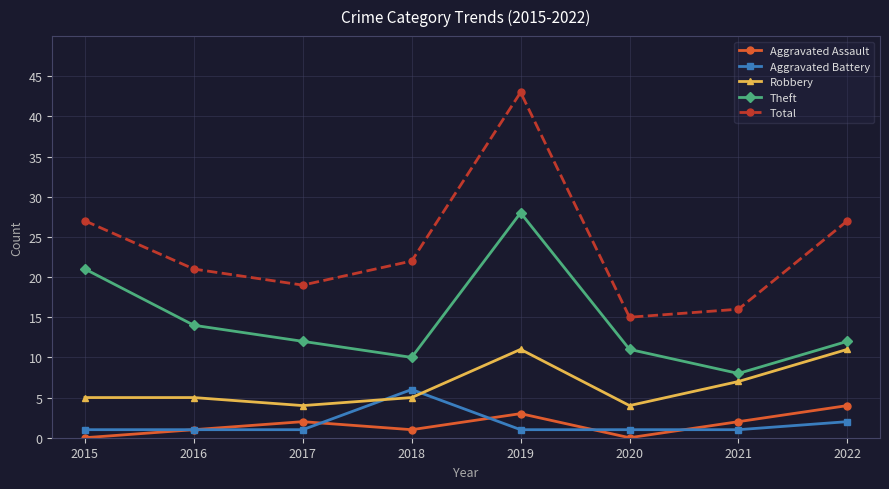

What is the spread (max minus min) of values at 2018?

21